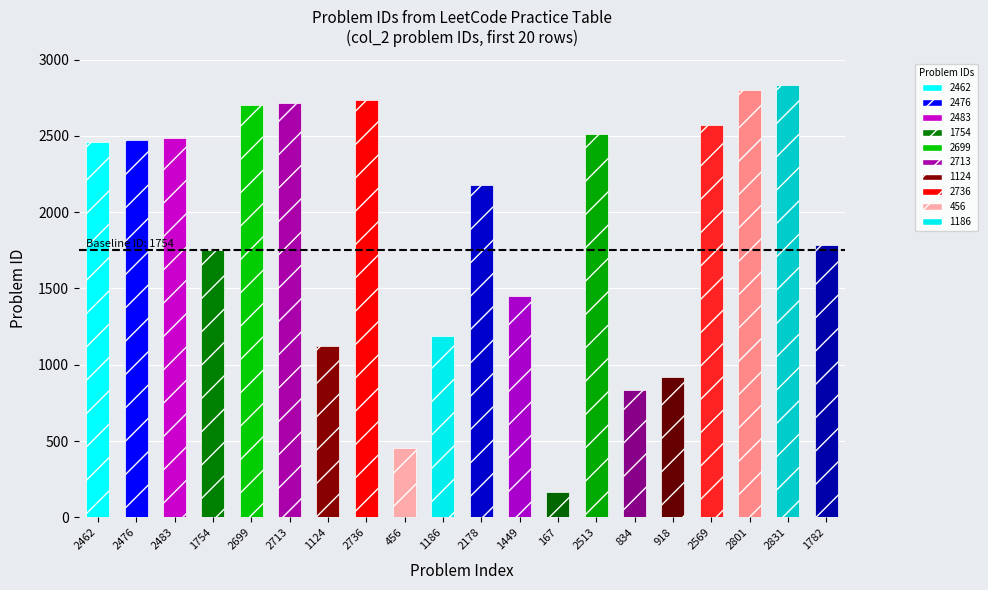

What is the difference between the values at 1754 and 2801?

1047